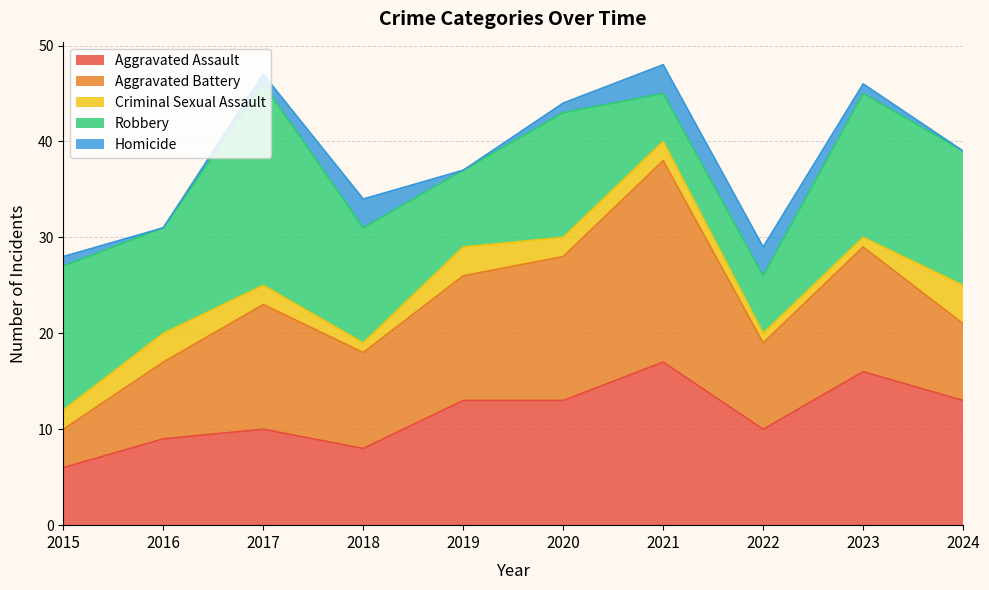

Is it true that Homicide equals 2 at 2020?

False